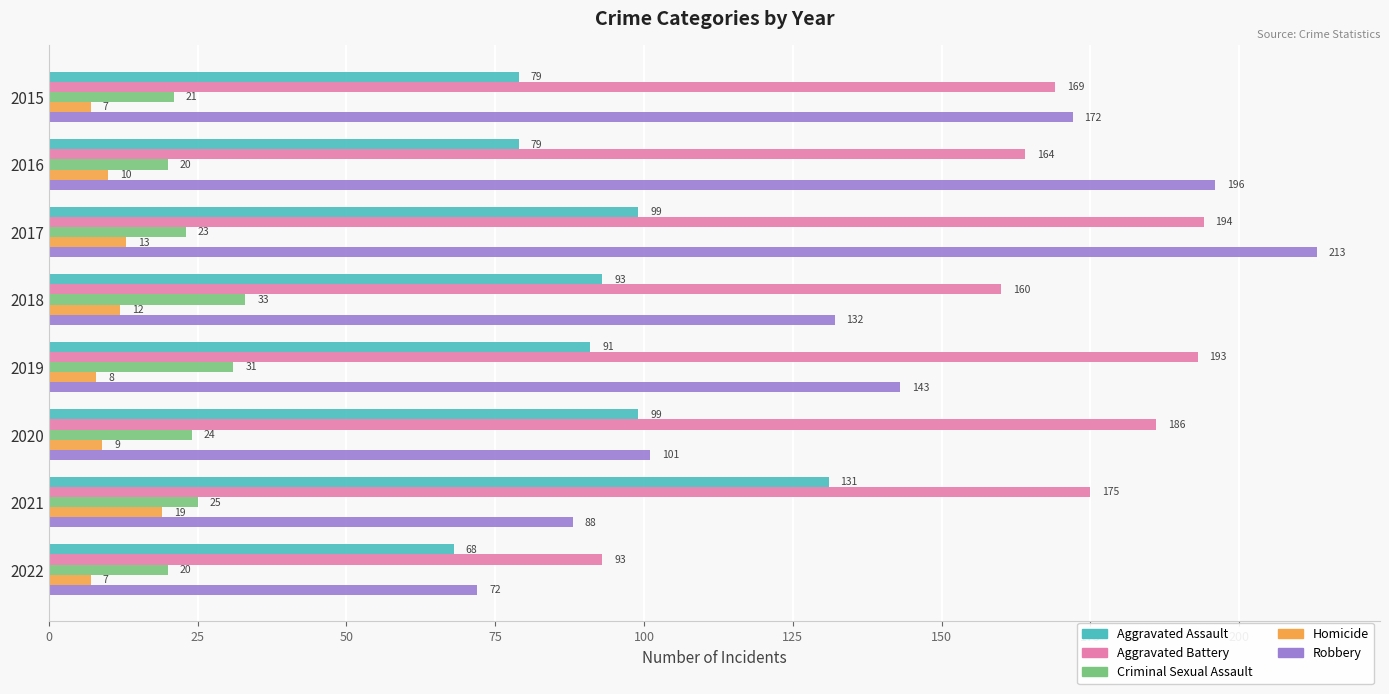

True or false: Aggravated Assault has a value of 58 at 2018.

False